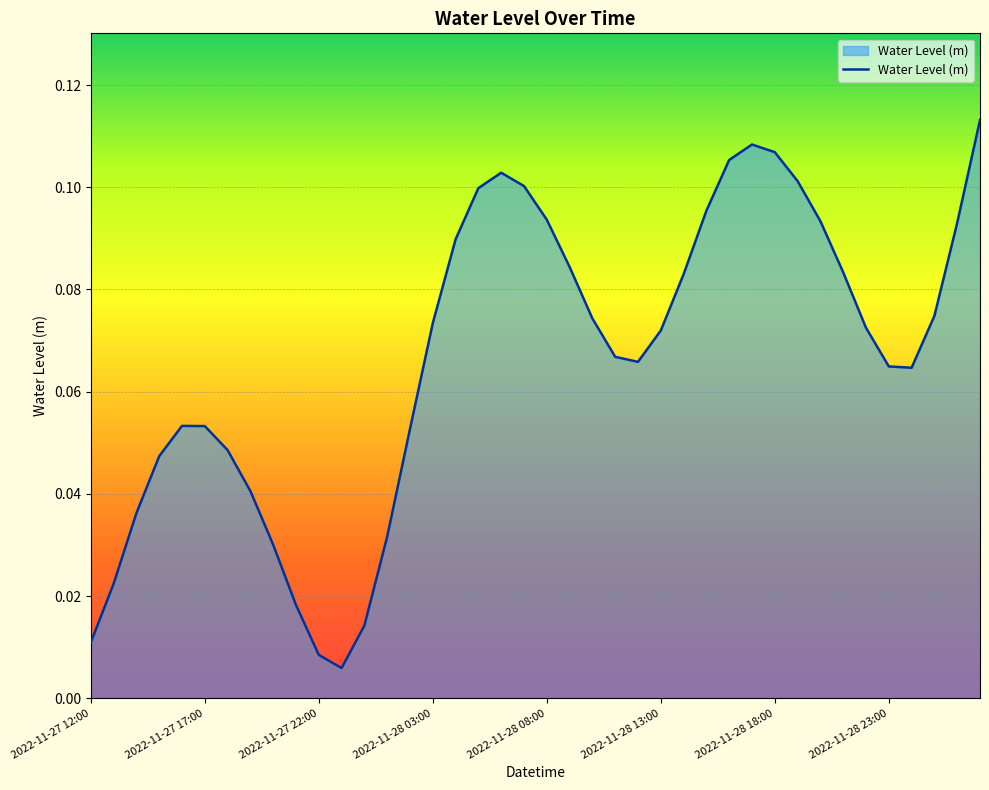

Which label corresponds to the smallest value in the chart?

2022-11-27 23:00